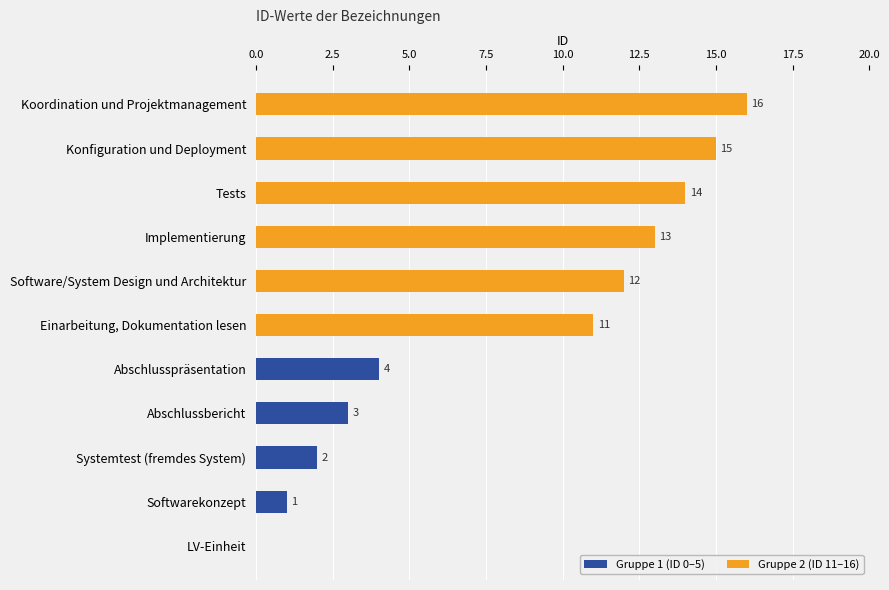

How many bars are there in total?

22